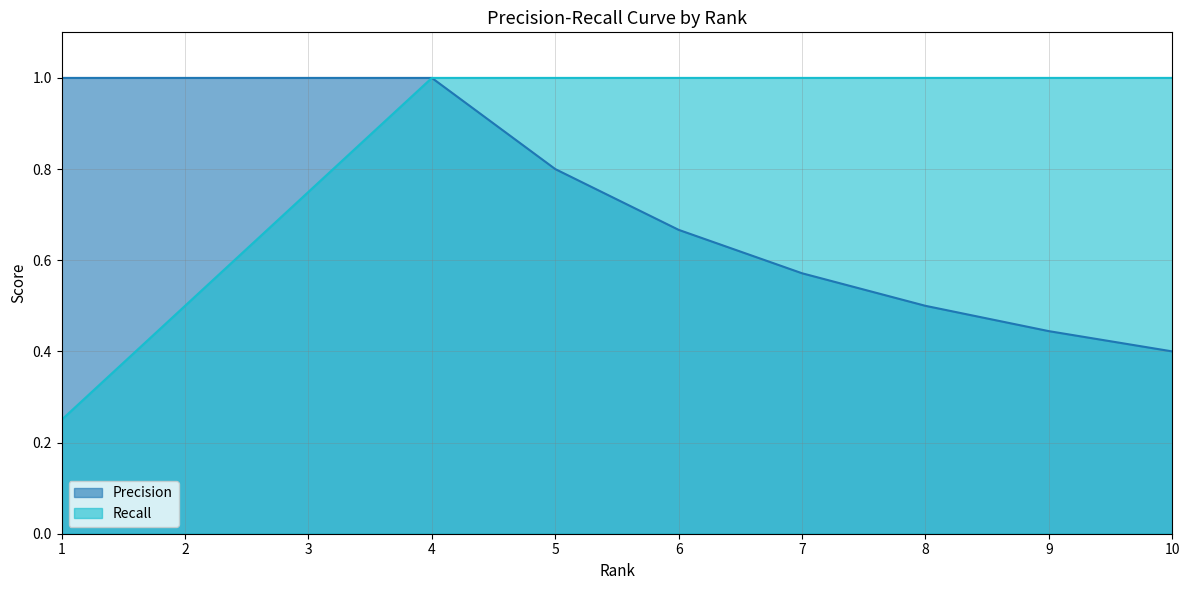

The Precision series shows 0.9 at 8. True or false?

False